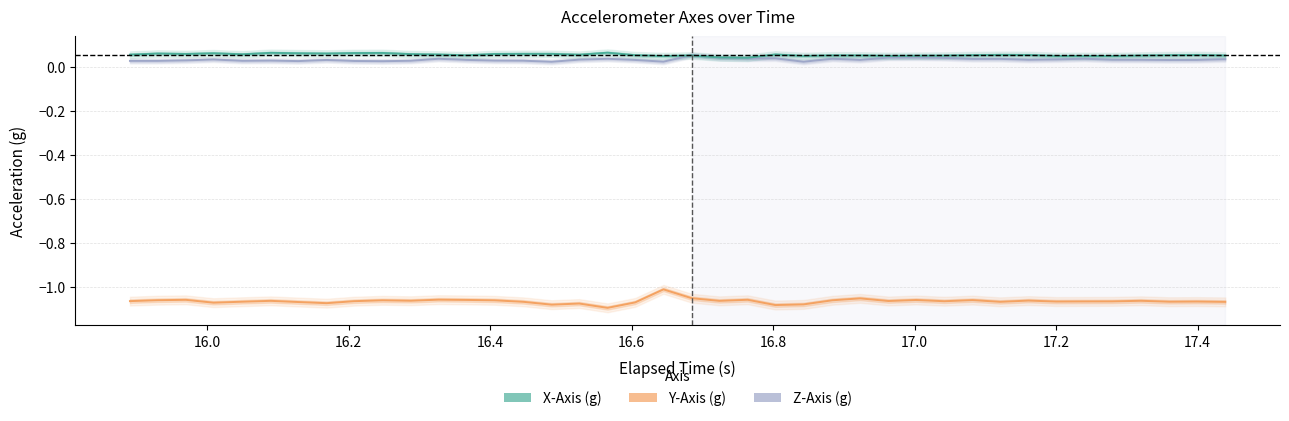

Reading left to right, list all the values displayed in this chart.

Z-Axis (g): 0.0	0.0	0.0	0.0	0.0	0.0	0.0	0.0	0.0	0.0	0.0	0.0	0.0	0.0	0.0	0.0	0.0	0.0	0.0	0.0	0.1	0.0	0.0	0.0	0.0	0.0	0.0	0.0	0.0	0.0	0.0	0.0	0.0	0.0	0.0	0.0	0.0	0.0	0.0	0.0
Y-Axis (g): -1.1	-1.1	-1.1	-1.1	-1.1	-1.1	-1.1	-1.1	-1.1	-1.1	-1.1	-1.1	-1.1	-1.1	-1.1	-1.1	-1.1	-1.1	-1.1	-1.0	-1.0	-1.1	-1.1	-1.1	-1.1	-1.1	-1.1	-1.1	-1.1	-1.1	-1.1	-1.1	-1.1	-1.1	-1.1	-1.1	-1.1	-1.1	-1.1	-1.1
X-Axis (g): 0.1	0.1	0.1	0.1	0.1	0.1	0.1	0.1	0.1	0.1	0.1	0.1	0.1	0.1	0.1	0.1	0.1	0.1	0.1	0.0	0.1	0.0	0.0	0.1	0.0	0.1	0.1	0.0	0.0	0.1	0.1	0.1	0.1	0.0	0.0	0.0	0.1	0.1	0.1	0.1